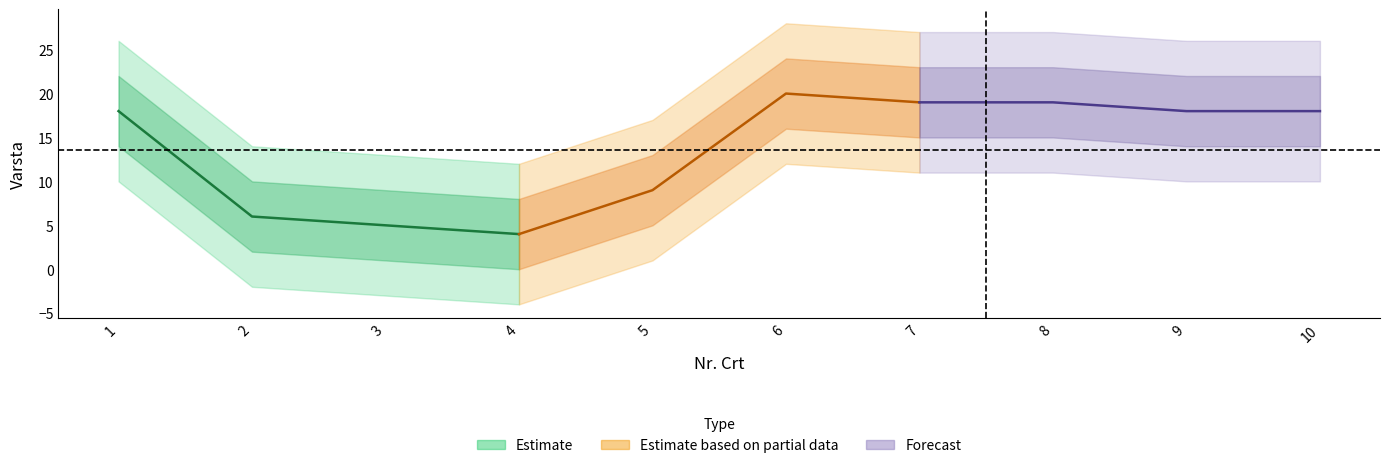

What is the average value?

14